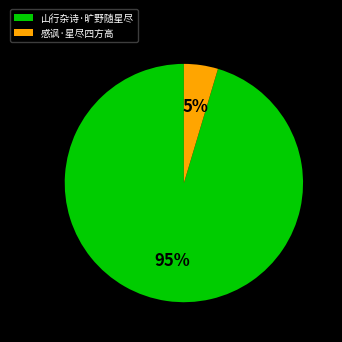

Which slice represents more than half of the pie?

山行杂诗·旷野随星尽